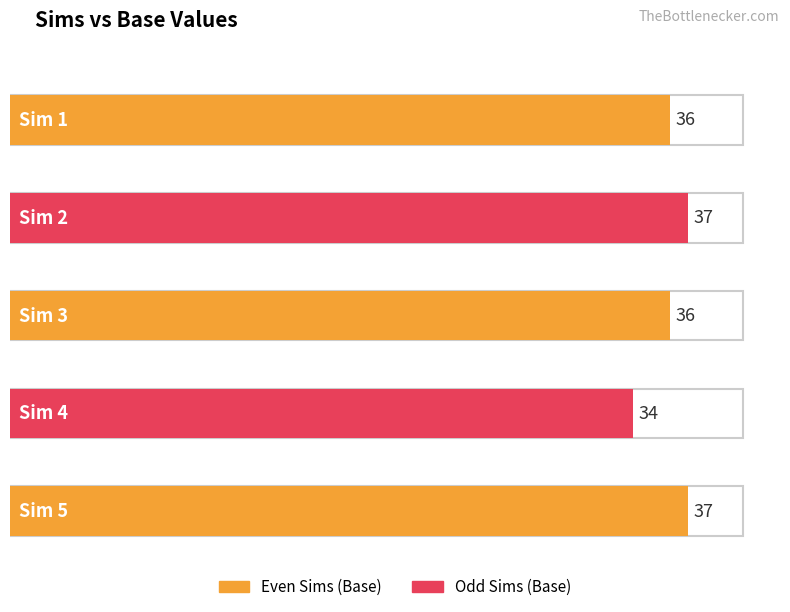

At which category does the chart reach its minimum across all series?

4